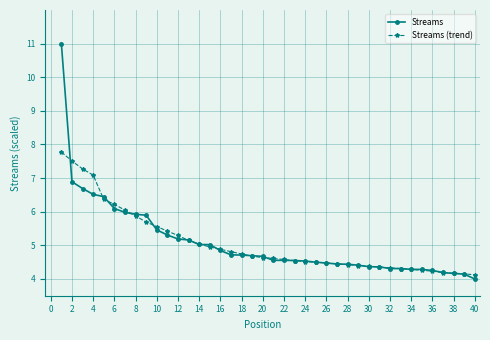

What are all the series names shown in the legend?

Streams, Streams (trend)